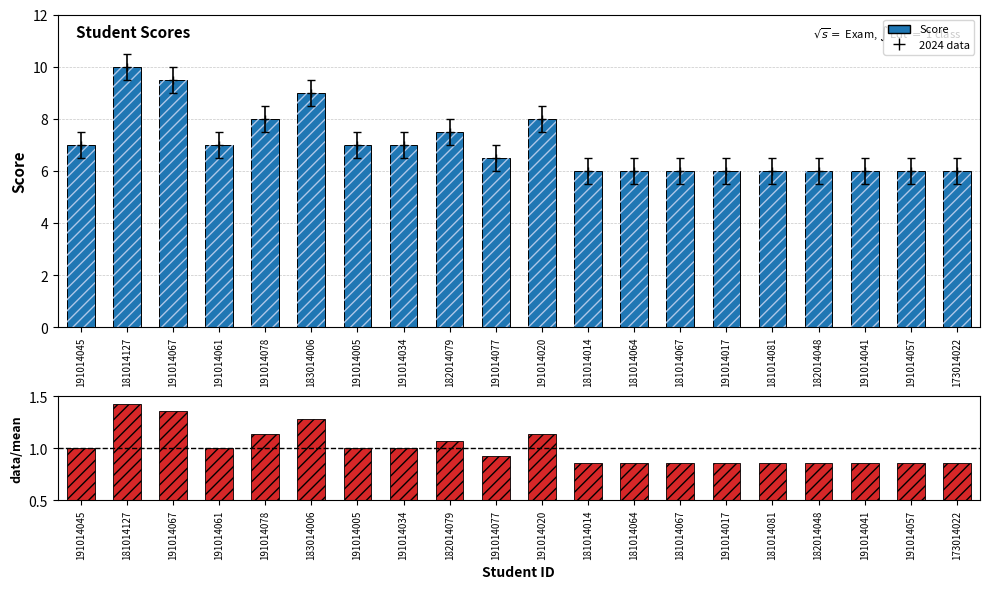

Is it true that data/mean equals 0.9 at 191014077?

True